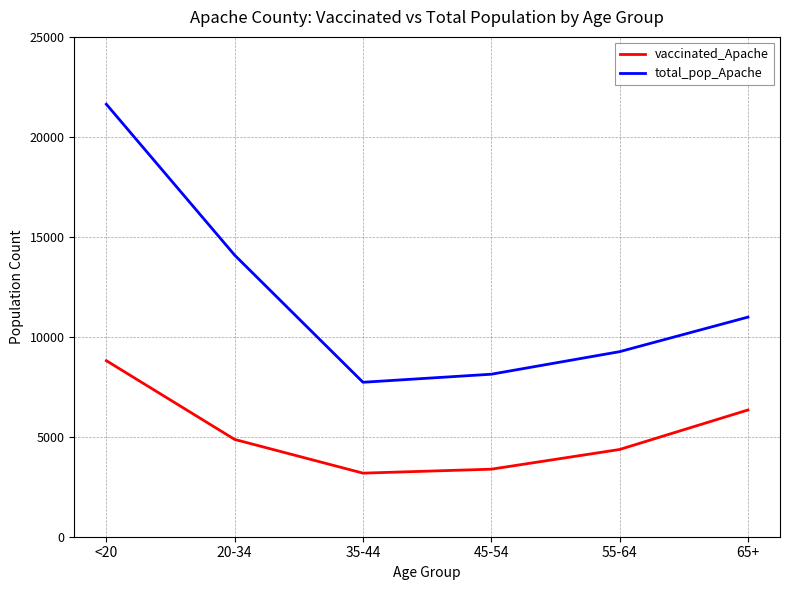

What is the sum of all total_pop_Apache values?

71808